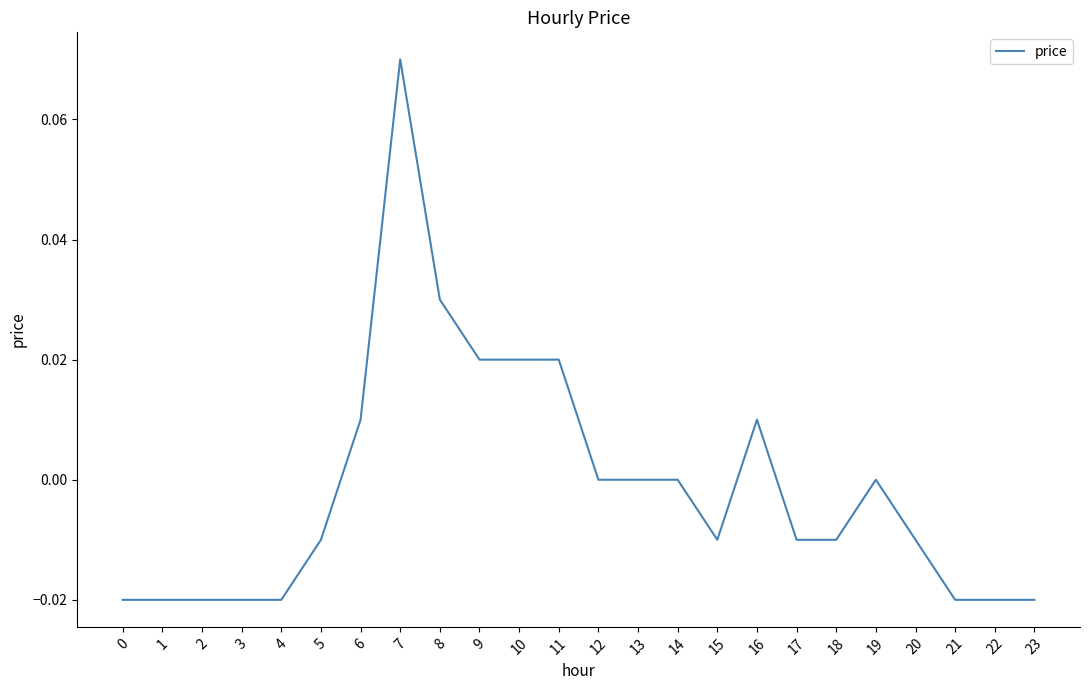

Between 7 and 20, which is larger?

7